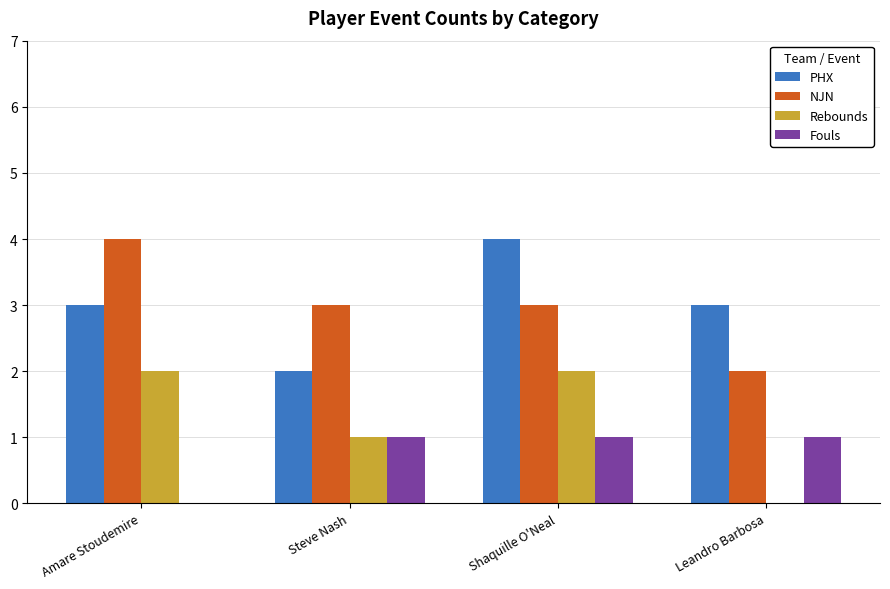

Which series changed the most between Steve Nash and Shaquille O'Neal?

PHX